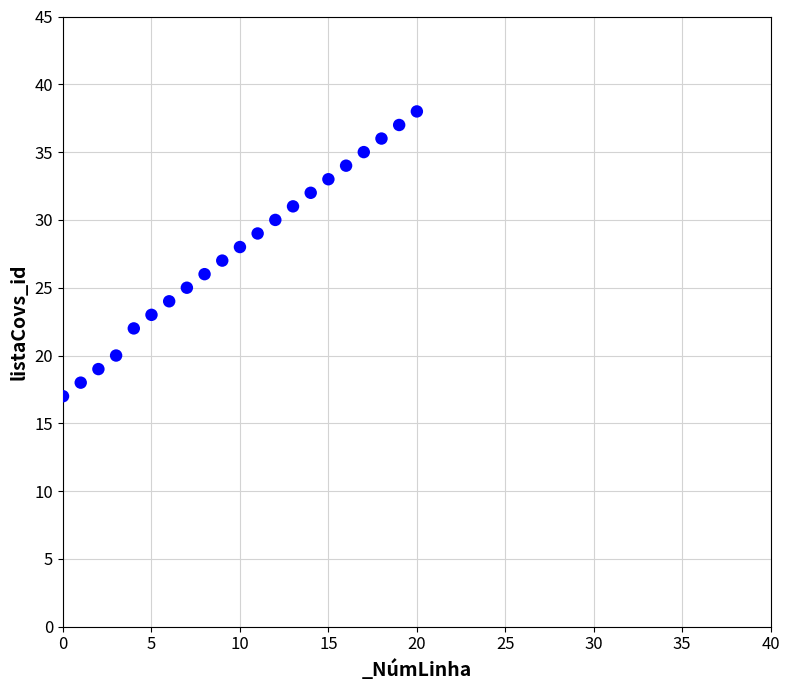

What is the range of Y values (max minus min)?

21